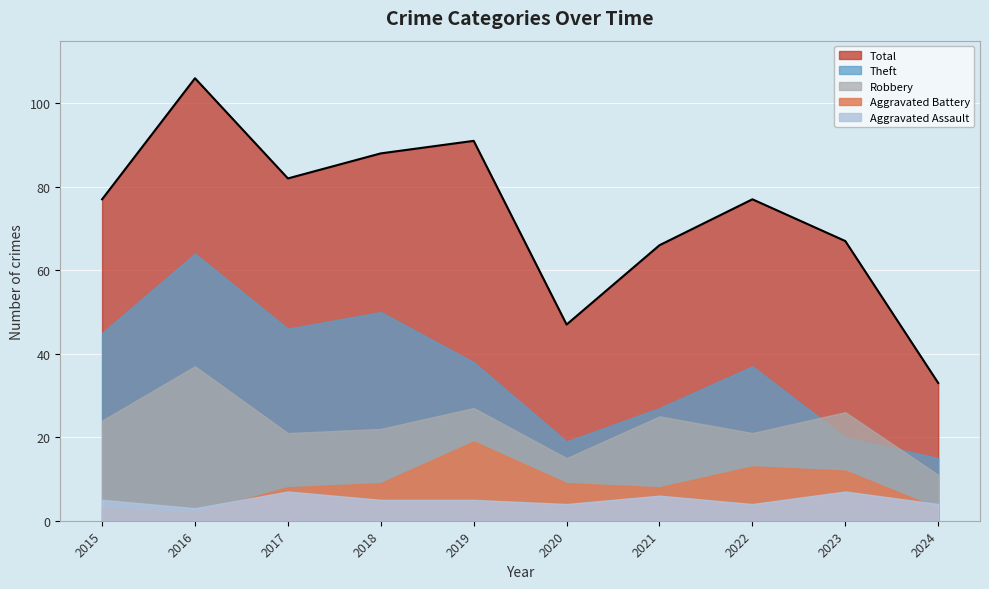

Where does the Robbery series first go above 24?

2016